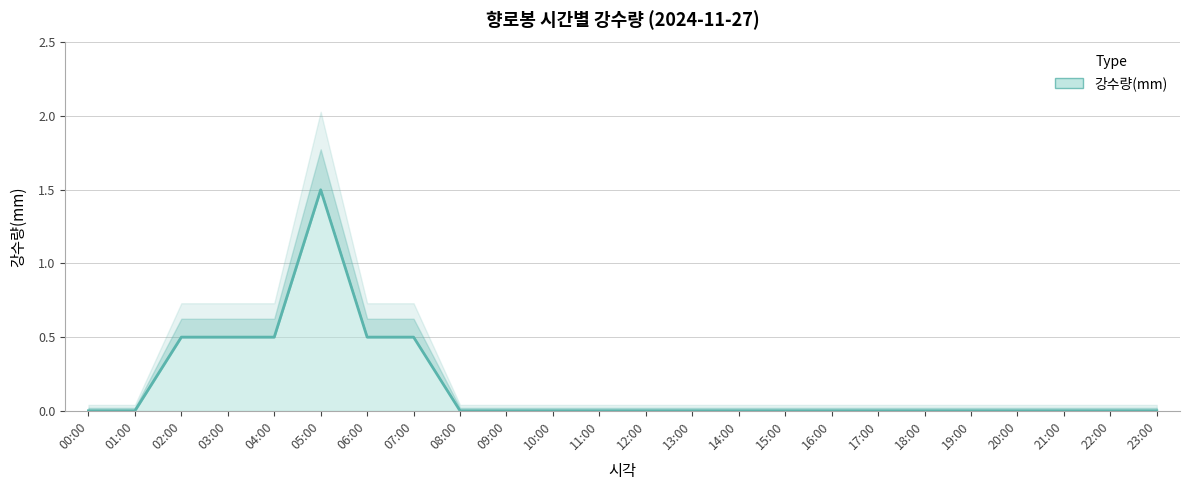

What position from the right is 00:00?

24